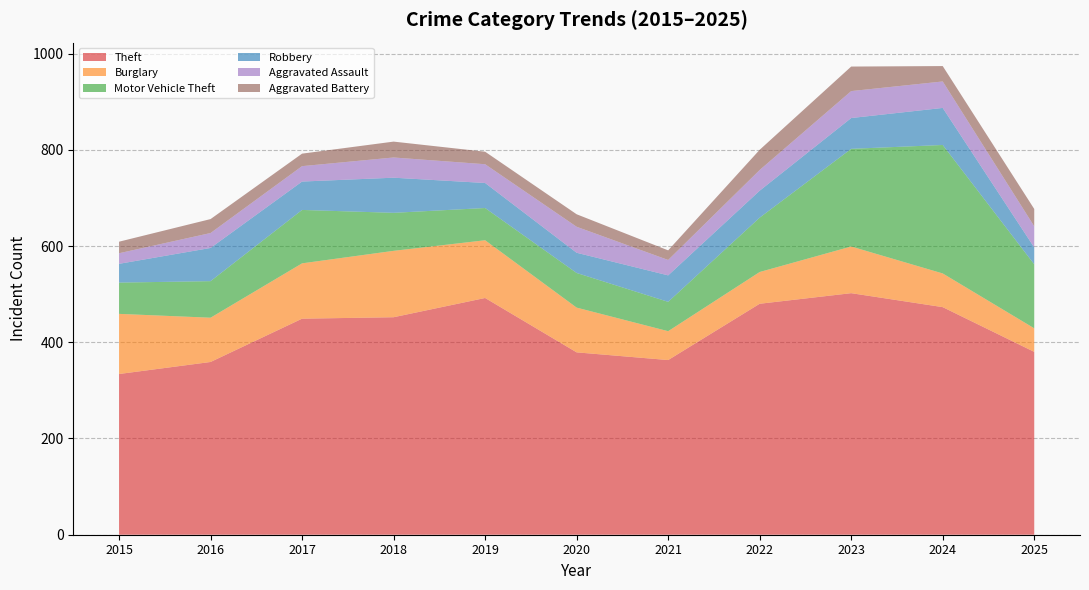

Reading right to left, list all the values displayed in this chart.

Theft: 2025=380	2024=473	2023=502	2022=480	2021=363	2020=379	2019=492	2018=452	2017=449	2016=359	2015=334
Burglary: 2025=49	2024=70	2023=97	2022=66	2021=60	2020=93	2019=120	2018=138	2017=115	2016=92	2015=125
Motor Vehicle Theft: 2025=133	2024=267	2023=203	2022=113	2021=61	2020=72	2019=67	2018=79	2017=111	2016=76	2015=65
Robbery: 2025=35	2024=77	2023=64	2022=56	2021=55	2020=42	2019=52	2018=73	2017=59	2016=69	2015=39
Aggravated Assault: 2025=44	2024=55	2023=56	2022=43	2021=32	2020=54	2019=39	2018=42	2017=32	2016=31	2015=22
Aggravated Battery: 2025=36	2024=32	2023=51	2022=42	2021=20	2020=26	2019=26	2018=33	2017=26	2016=29	2015=24